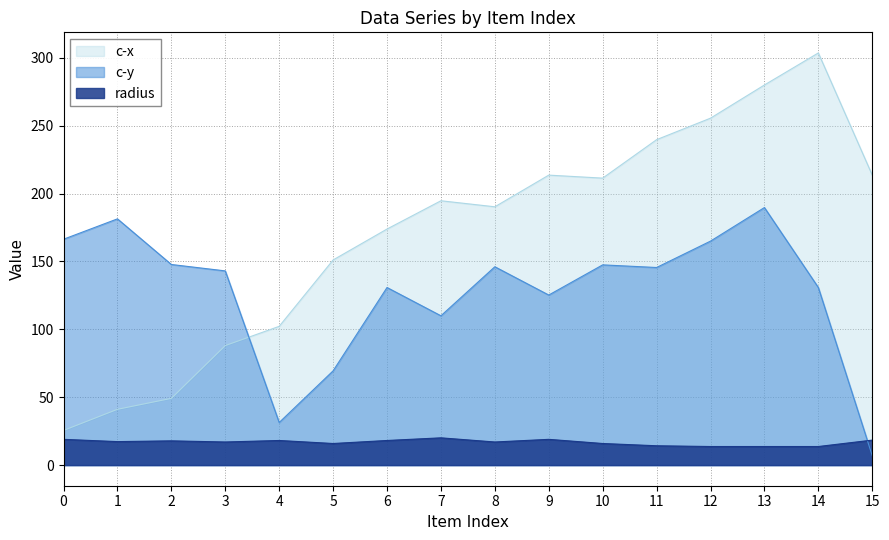

Which category has the highest value across all series?

14